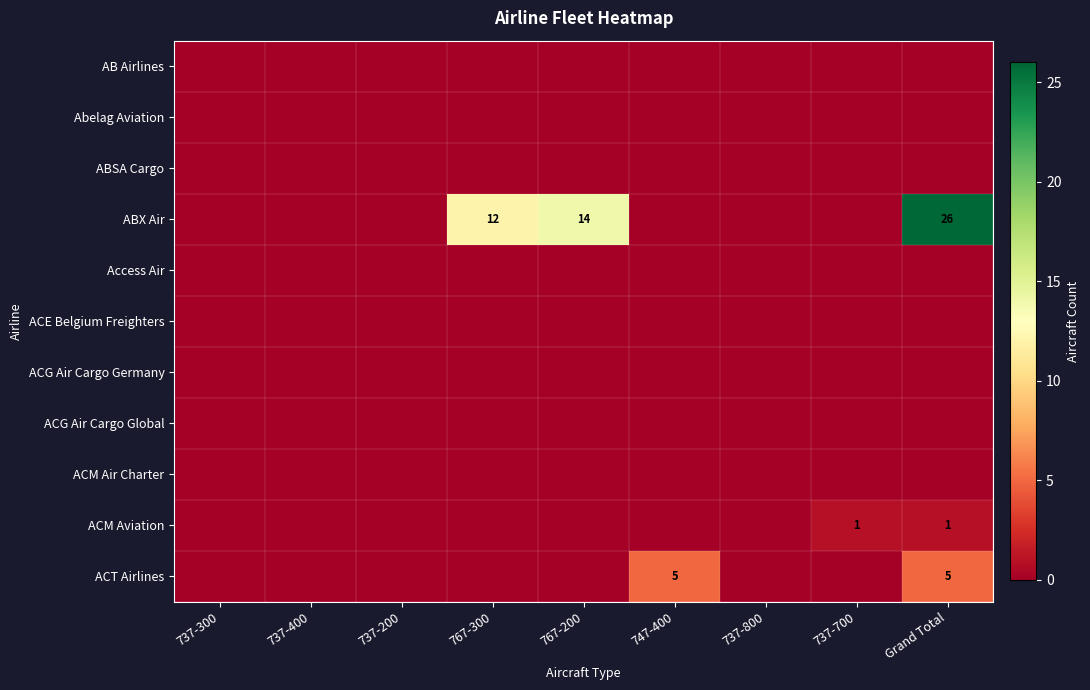

Between 767-200 and 737-800, which series saw the biggest shift?

ABX Air